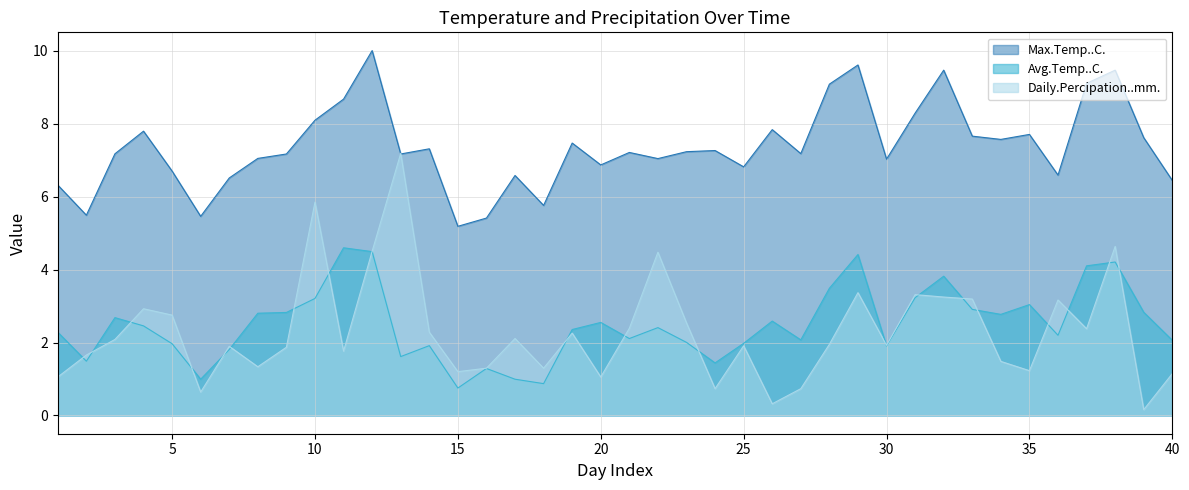

True or false: Daily.Percipation..mm. has more than 0 interior local peaks.

True